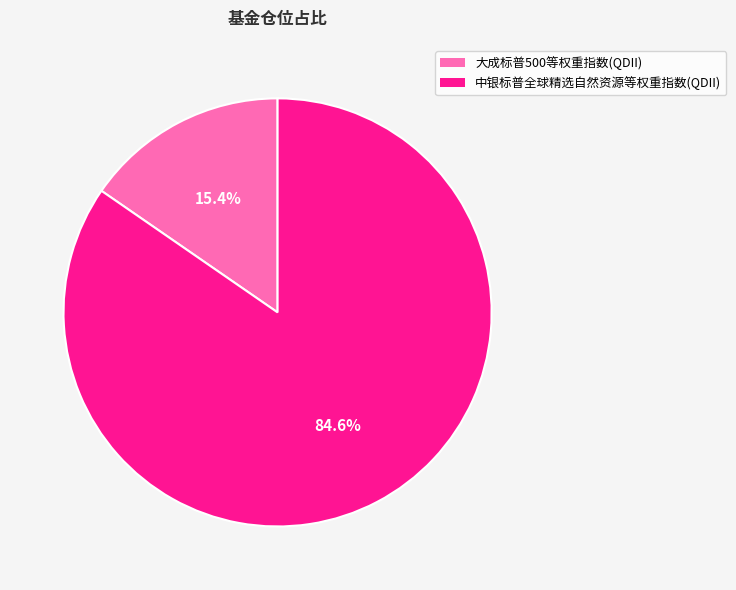

Which category has the biggest portion of the pie?

中银标普全球精选自然资源等权重指数(QDII)